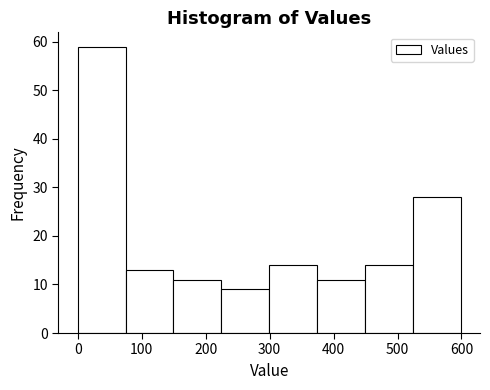

How tall is the bar that spans 150 to 220 on the x-axis? Neither the bar edges nor the heights are printed on the chart, so give them approximately, as read against the axes.

11